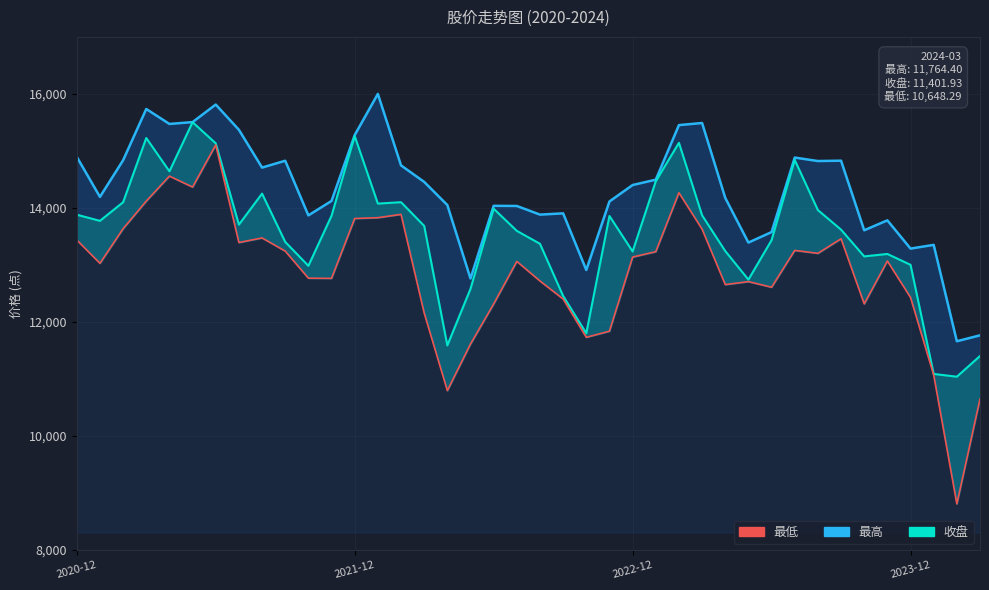

What is the average value of the 收盘 series?

13555.1